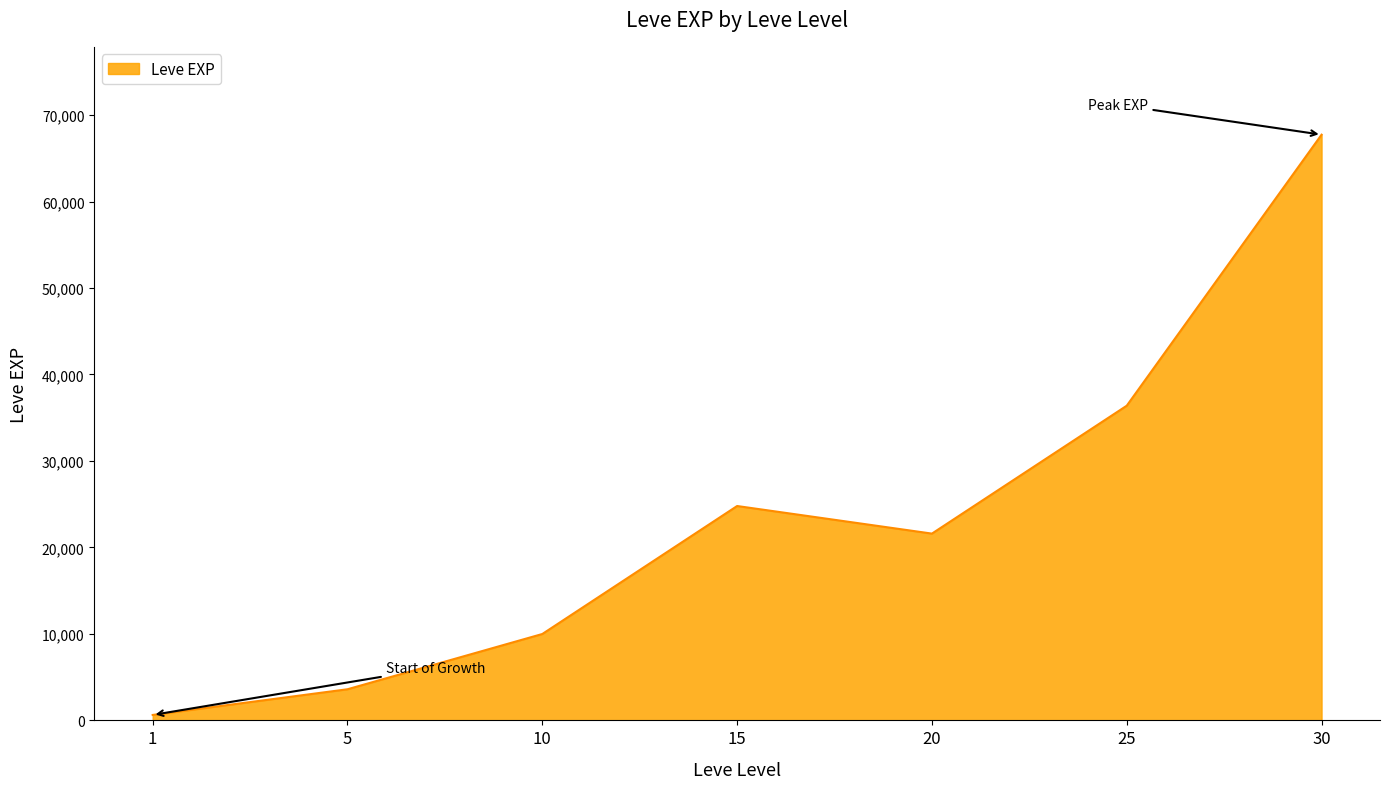

What is the sum of the values at 25 and 20?

57990